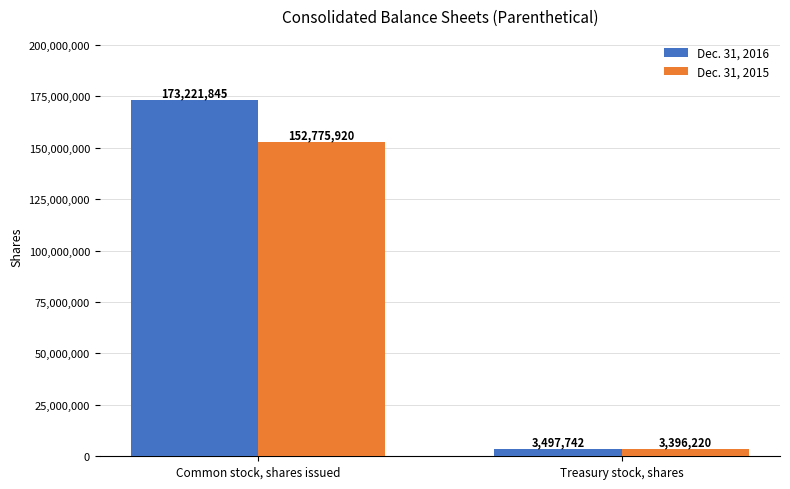

Reading left to right, extract all data points from this chart.

Dec. 31, 2016: Common stock, shares issued=173221845	Treasury stock, shares=3497742
Dec. 31, 2015: Common stock, shares issued=152775920	Treasury stock, shares=3396220